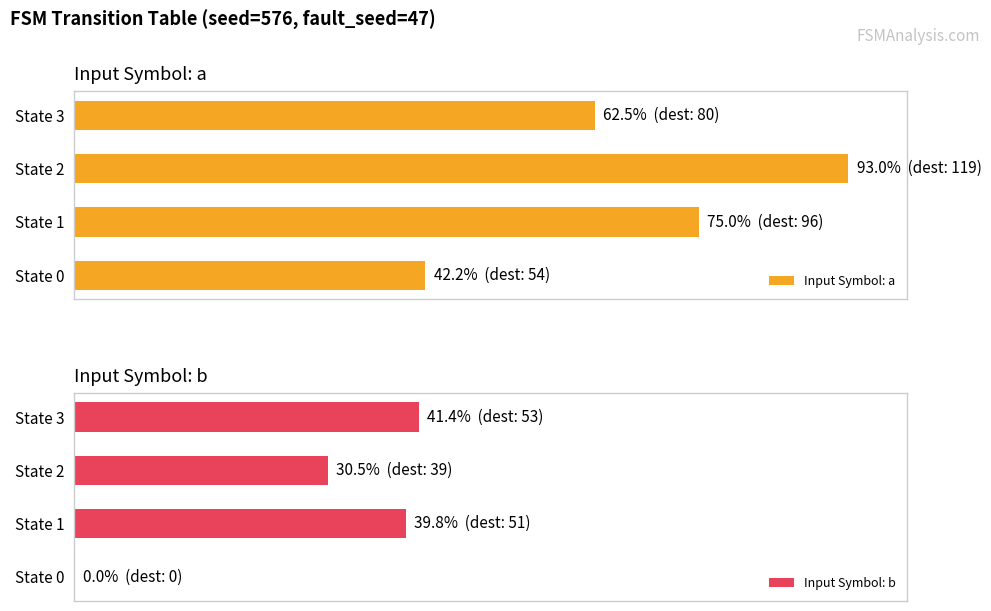

How many data points in Input Symbol: a are above 75?

1